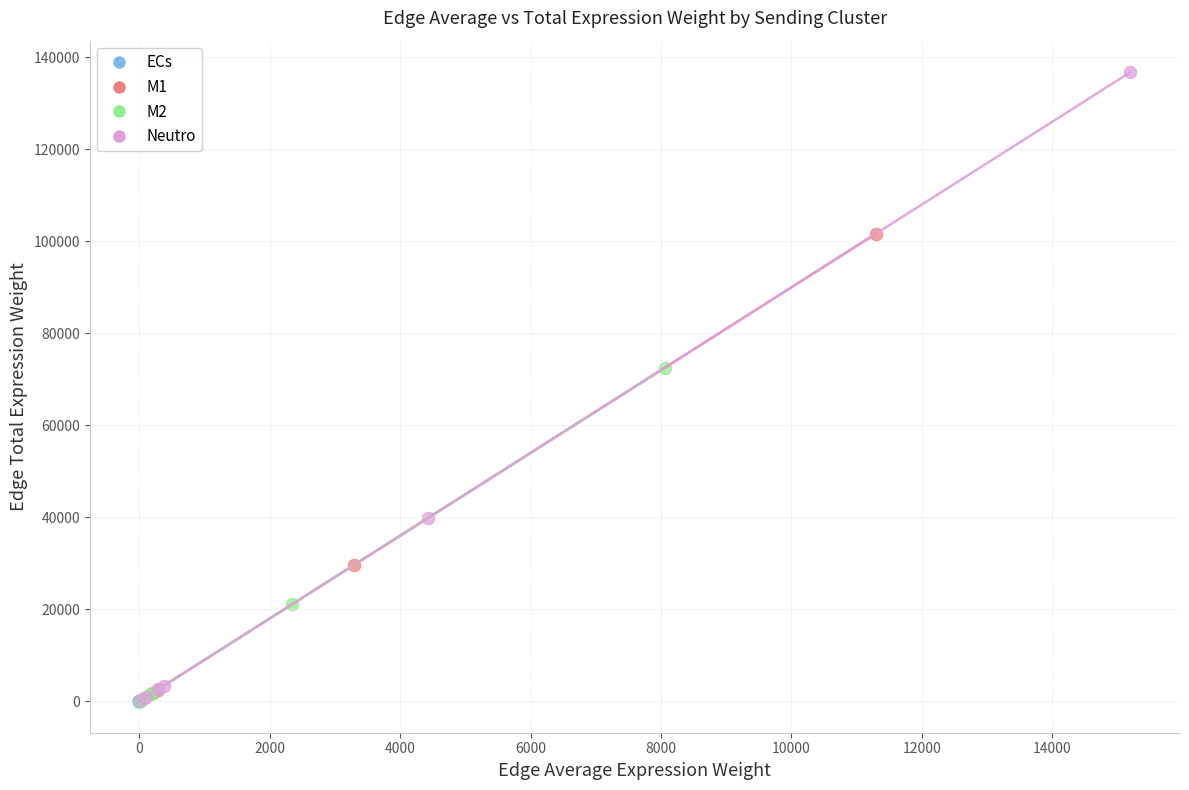

Which series has the largest Y range (max minus min)?

Neutro